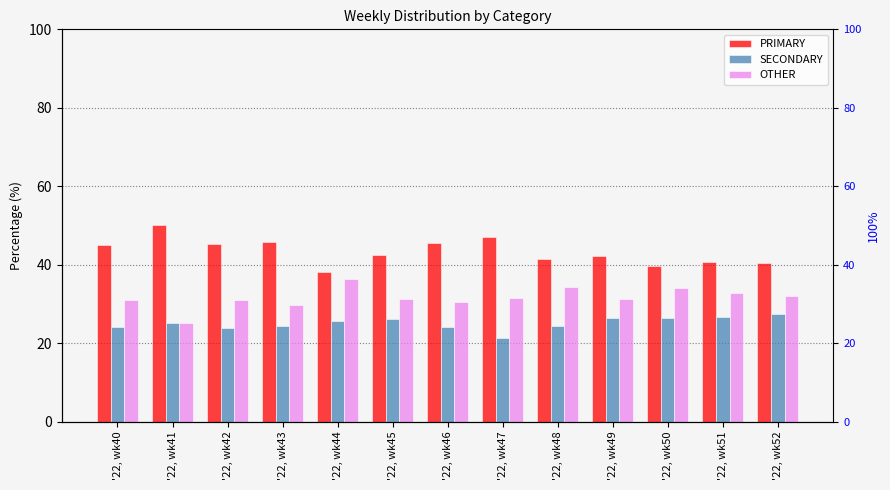

True or false: SECONDARY has a value of 39.9 at '22, wk41.

False